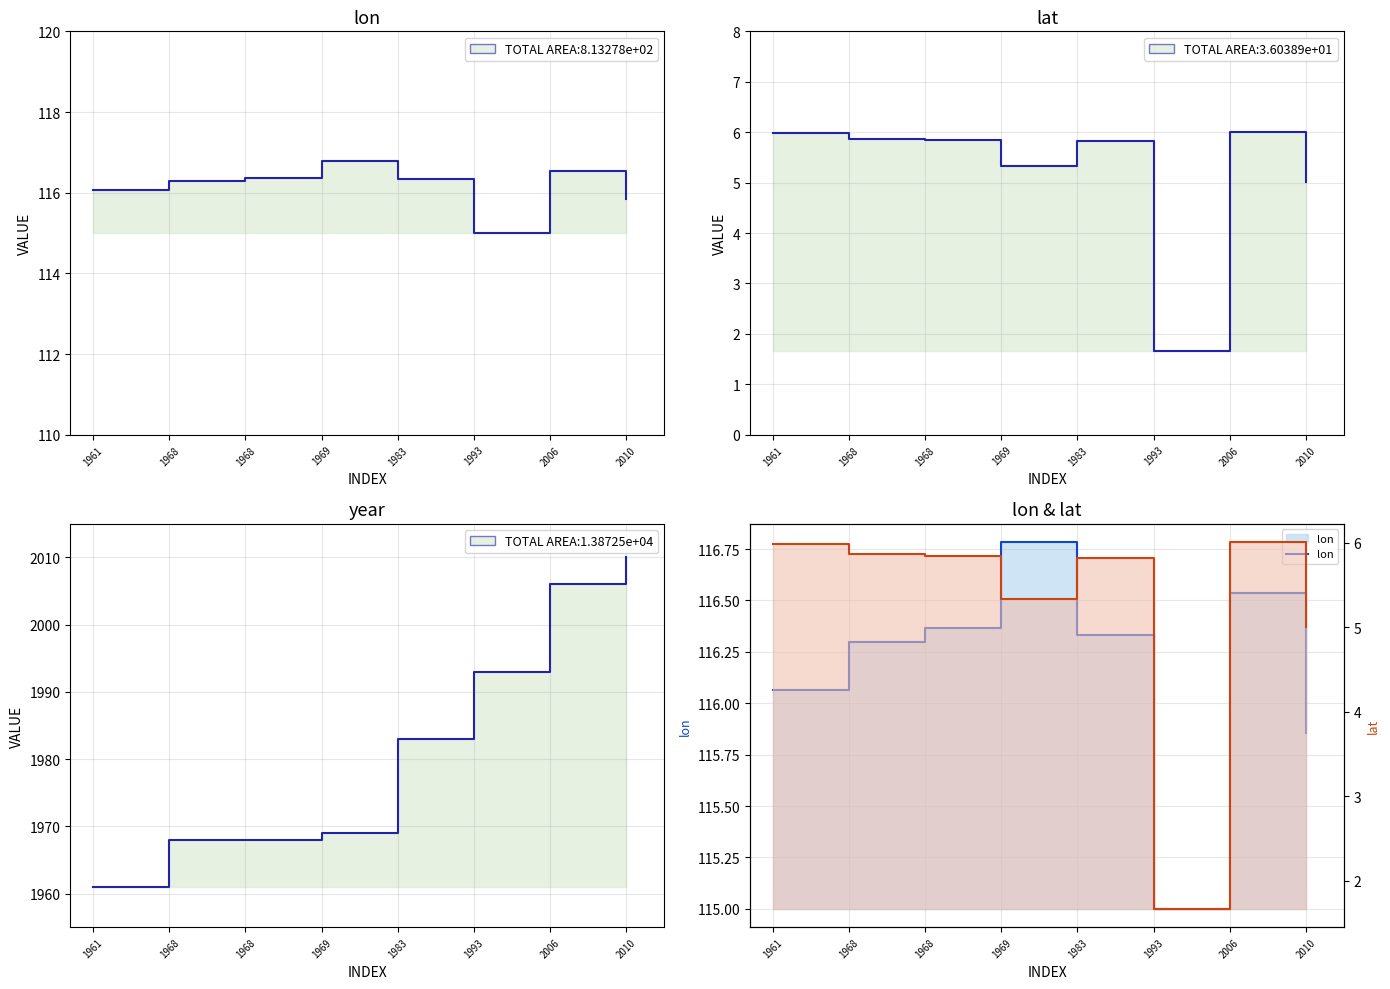

At which label does year first exceed 1983?

1993